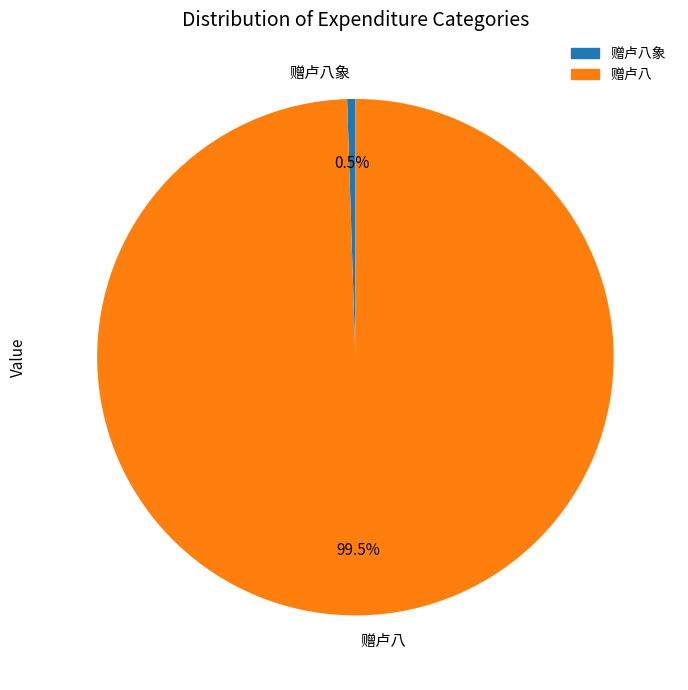

To the nearest percent, what is the average slice percentage?

50%